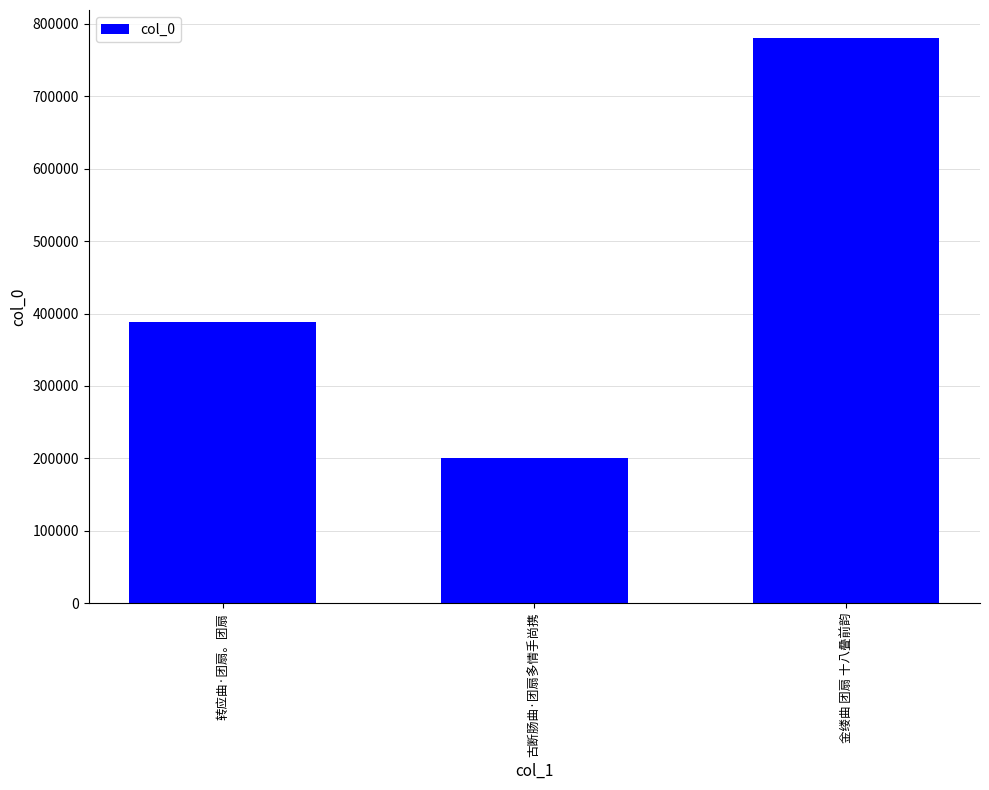

Reading left to right, transcribe all the data shown in this chart.

转应曲·团扇。团扇=387760	古断肠曲·团扇多情手尚携=200724	金缕曲 团扇 十八叠前韵=780157